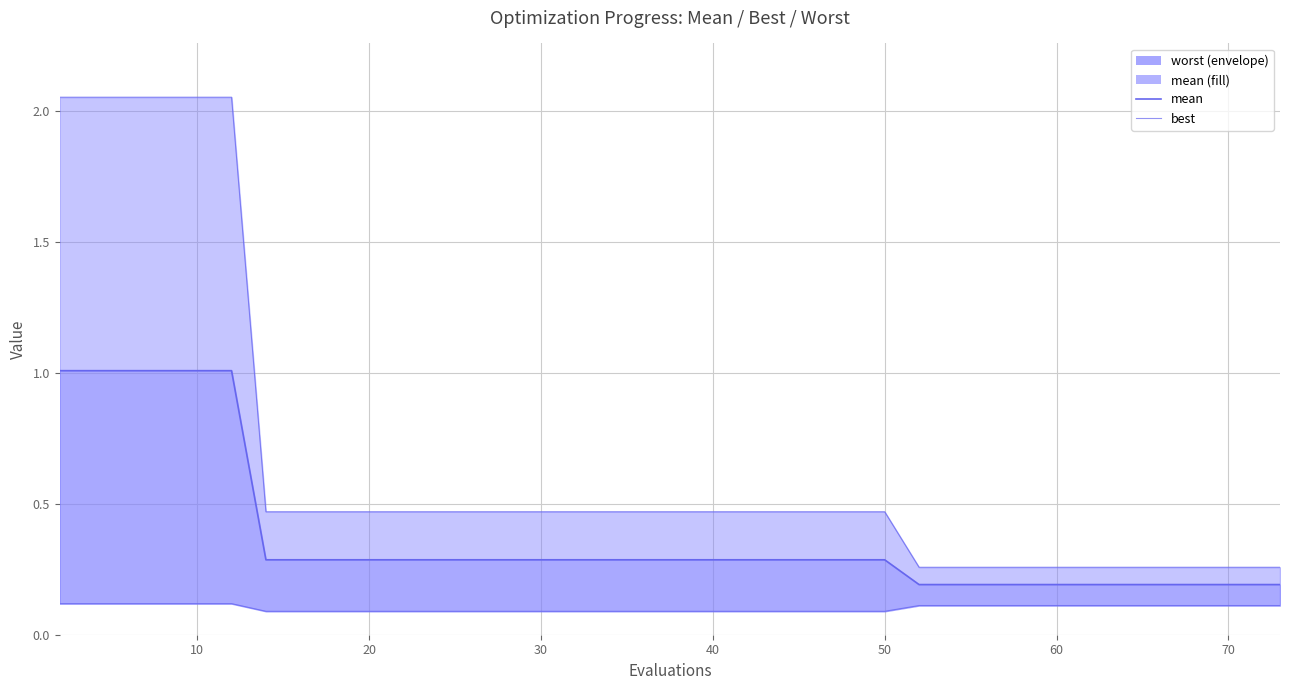

True or false: worst_line and best cross at least once.

False